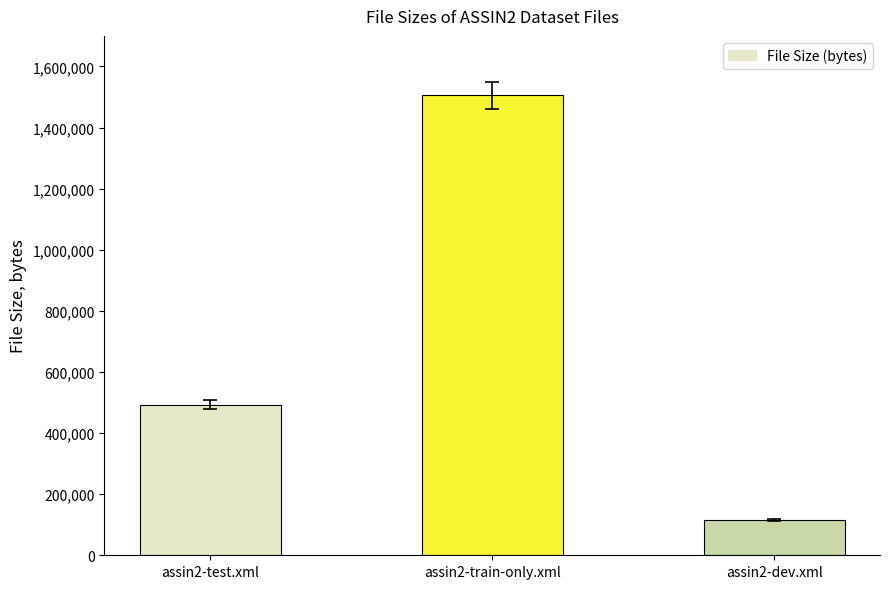

What is the average value?

704549